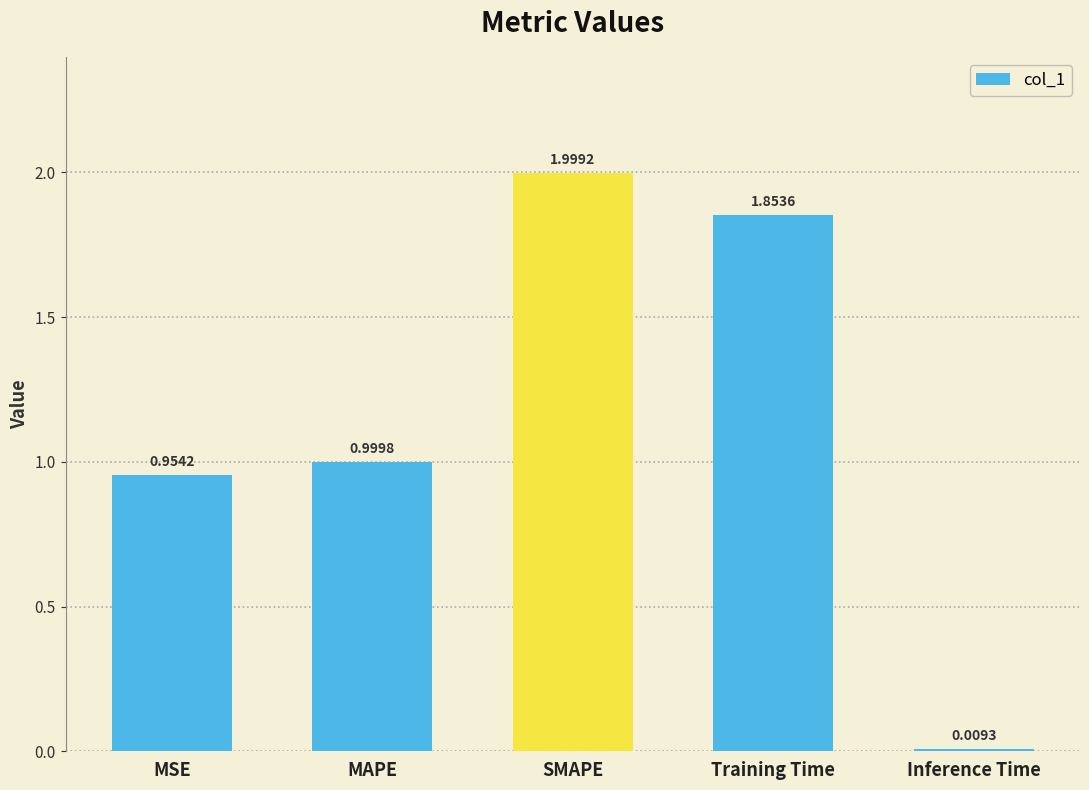

What is the label of the 5th bar from the right?

MSE